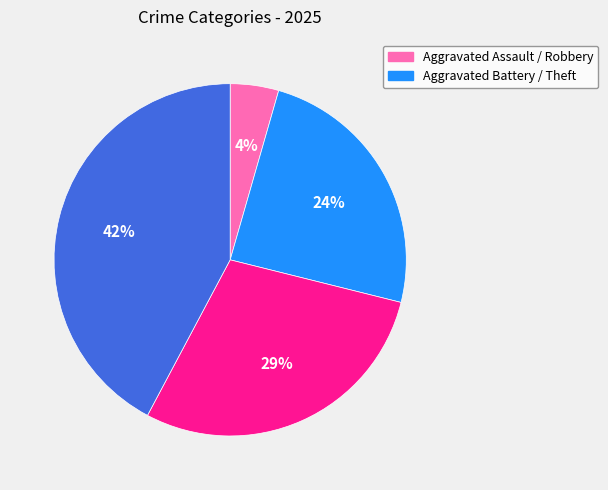

Is there any slice that represents more than half of the pie?

No